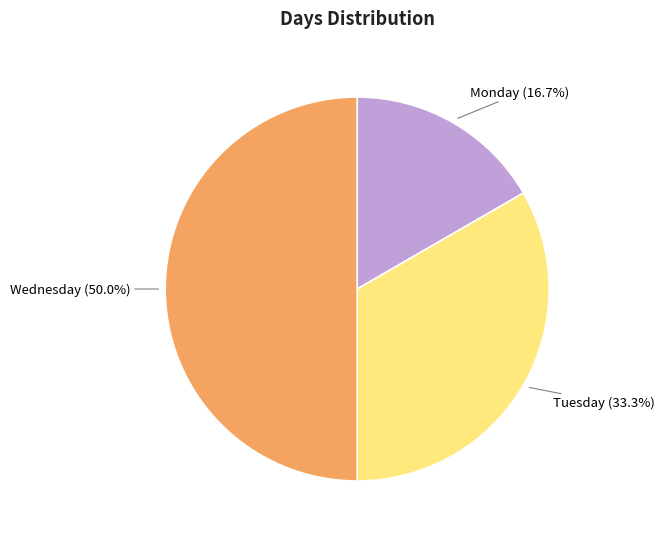

How many segments does this pie chart have?

3